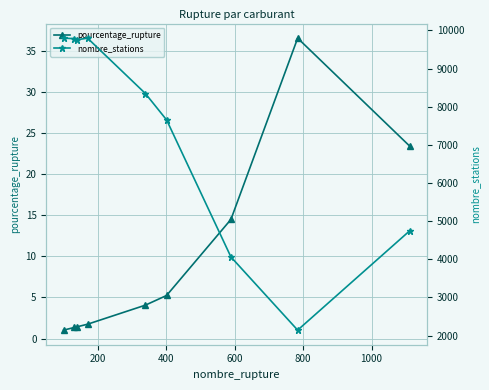

Reading left to right, transcribe all the data shown in this chart.

pourcentage_rupture: 1.0	1.3	1.4	1.7	4.1	5.2	14.5	36.6	23.4
nombre_stations: 9797.0	9784.0	9756.0	9797.0	8346.0	7654.0	4062.0	2144.0	4752.0